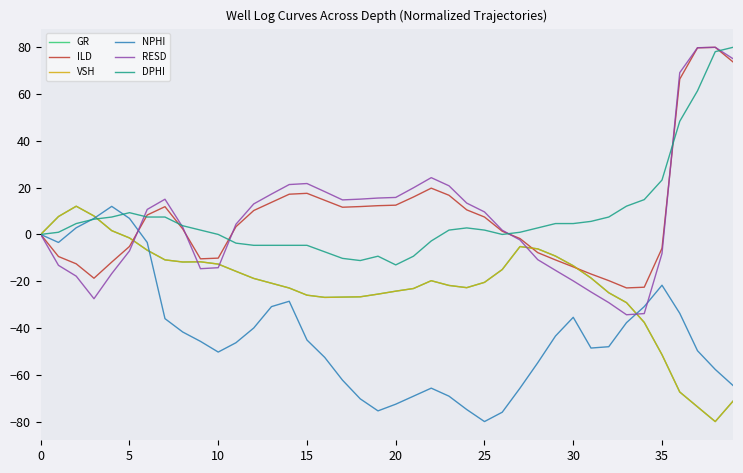

What is the smallest value displayed?

-80.0